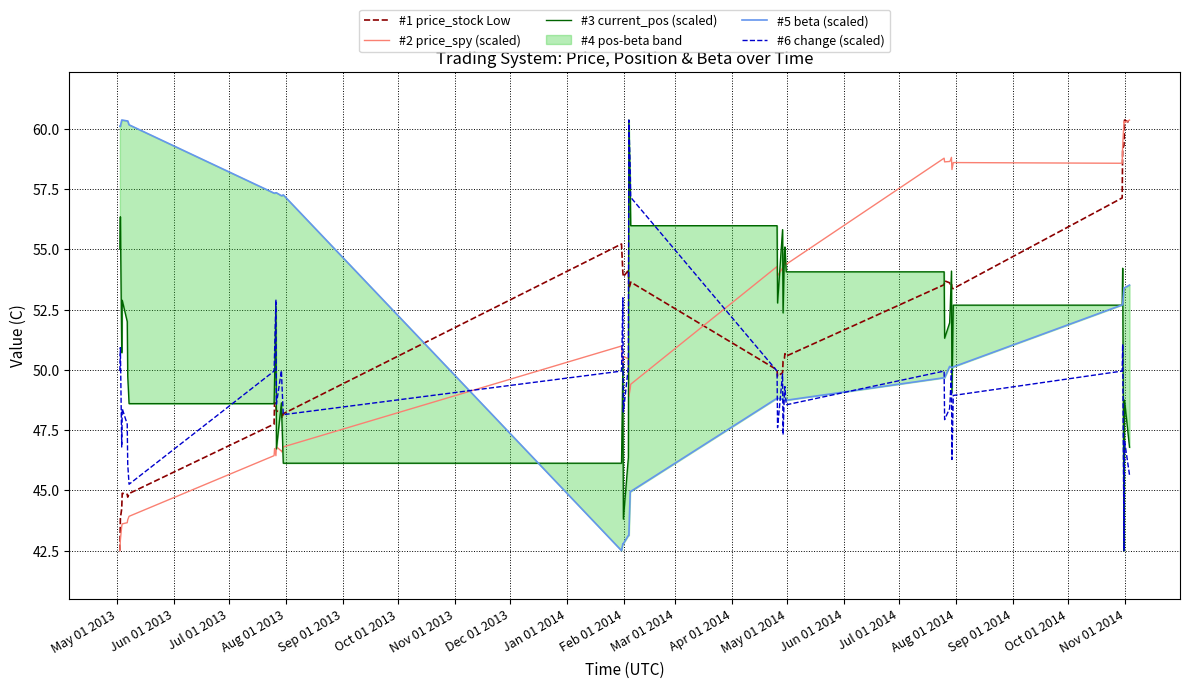

What is the highest value of the #1 price_stock Low series?

60.4